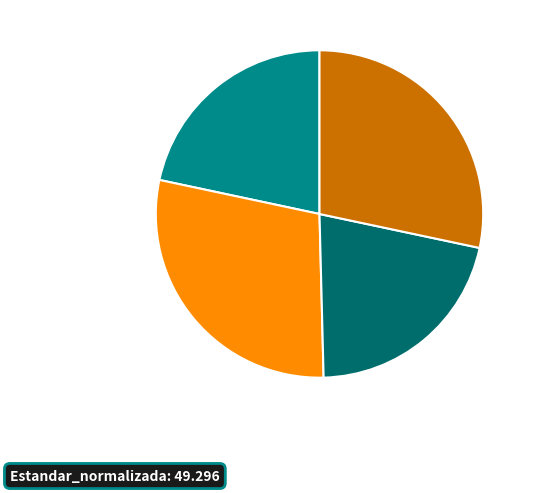

How many segments does this pie chart have?

4